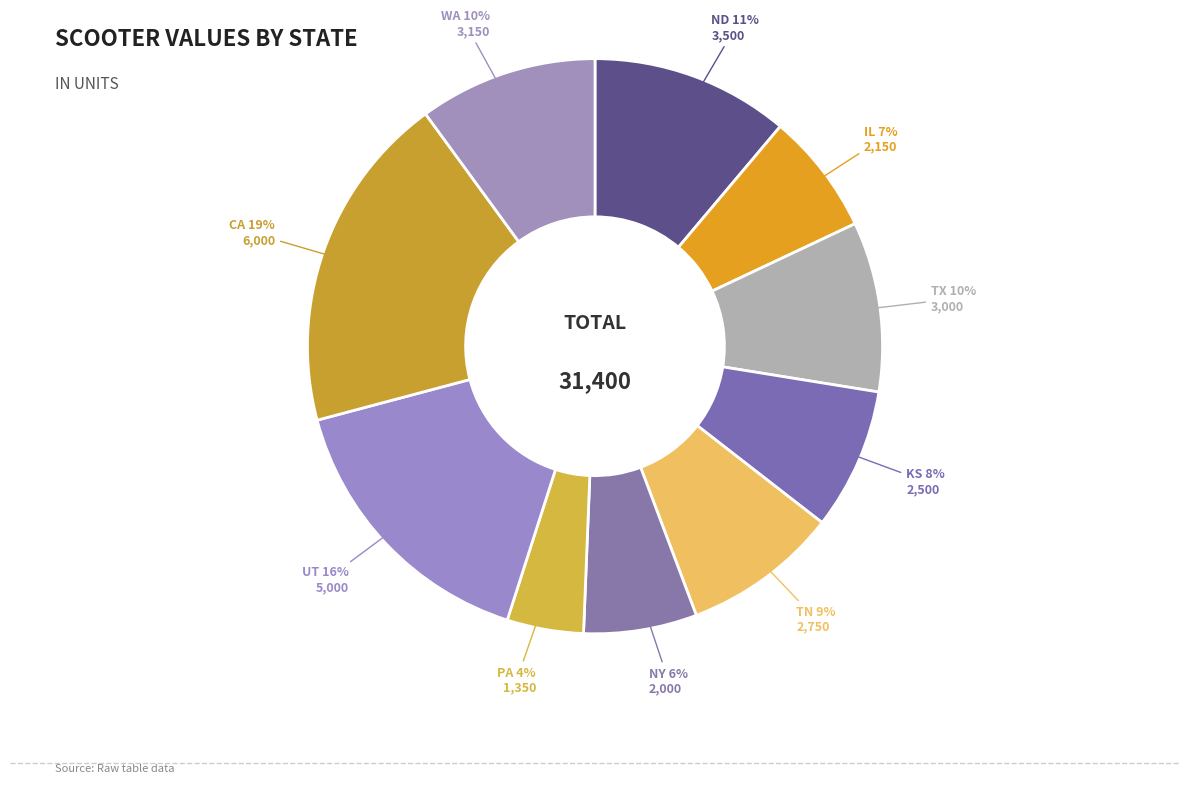

Is the sum of CA and KS greater than half?

No